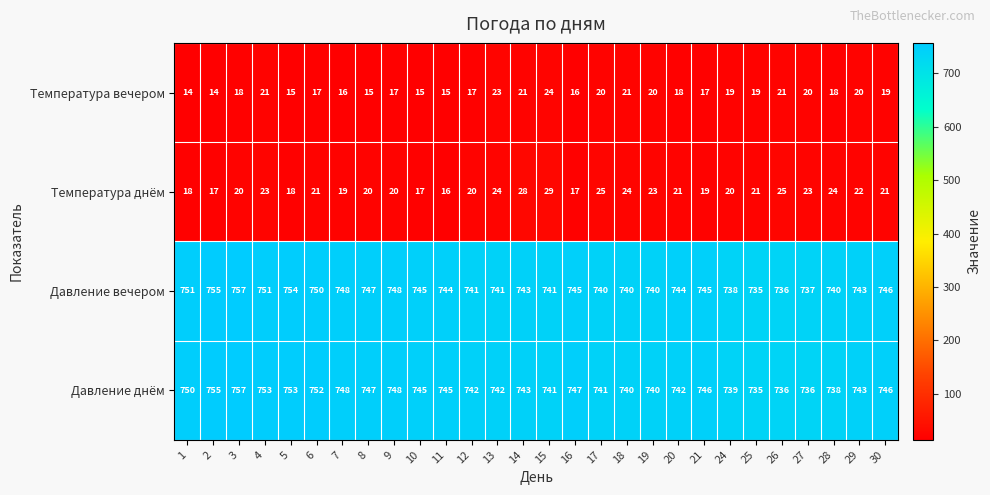

At which label does Давление днём reach its minimum?

25